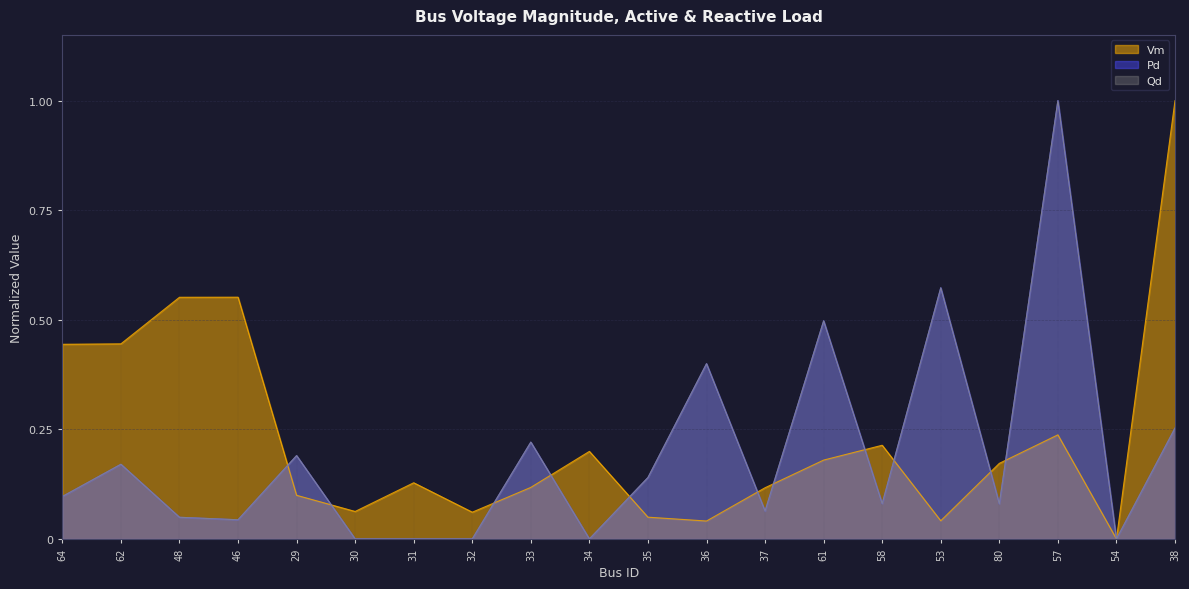

What are all the series names shown in the legend?

Vm, Pd, Qd